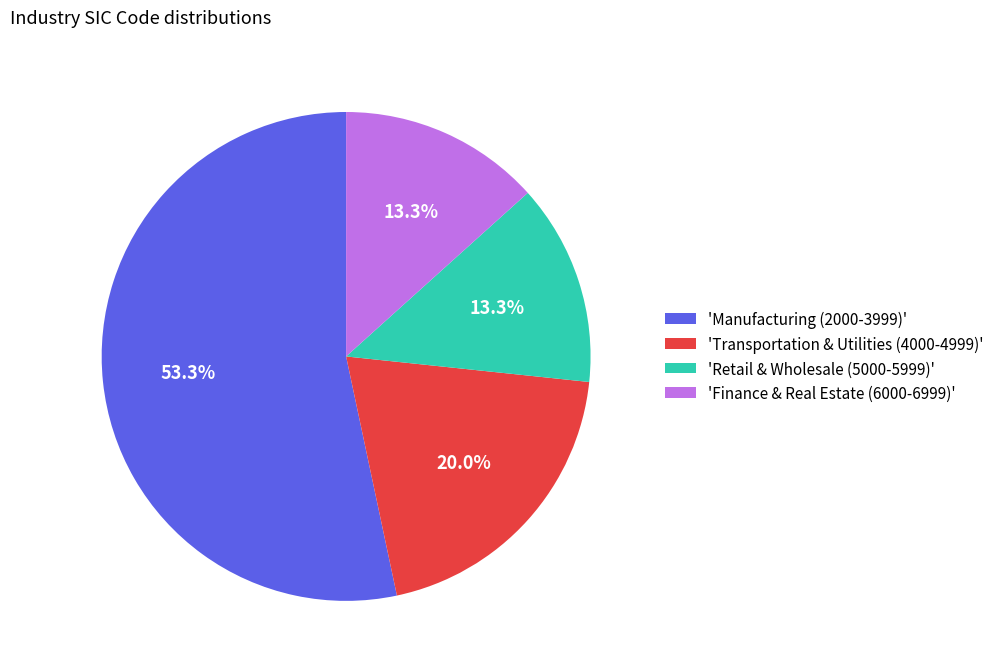

Which slice is the largest?

'Manufacturing (2000-3999)'